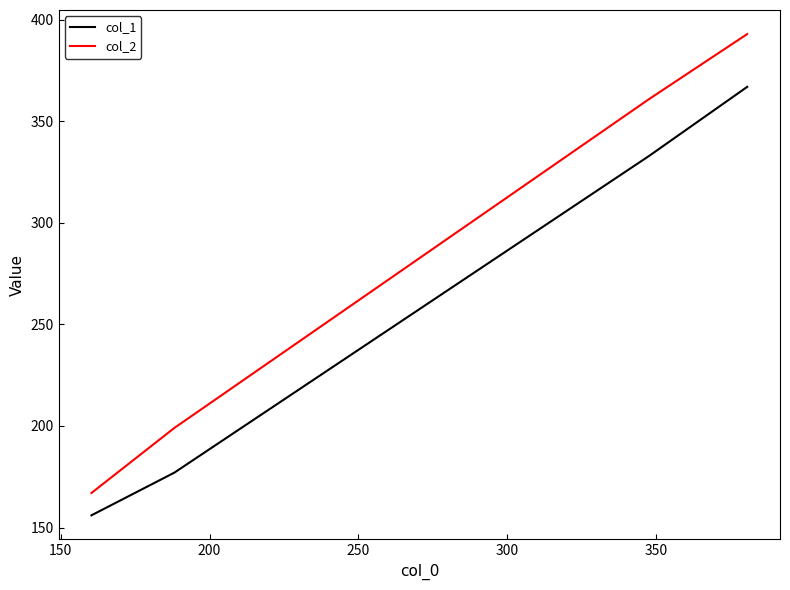

Which series has the largest total across all categories?

col_2